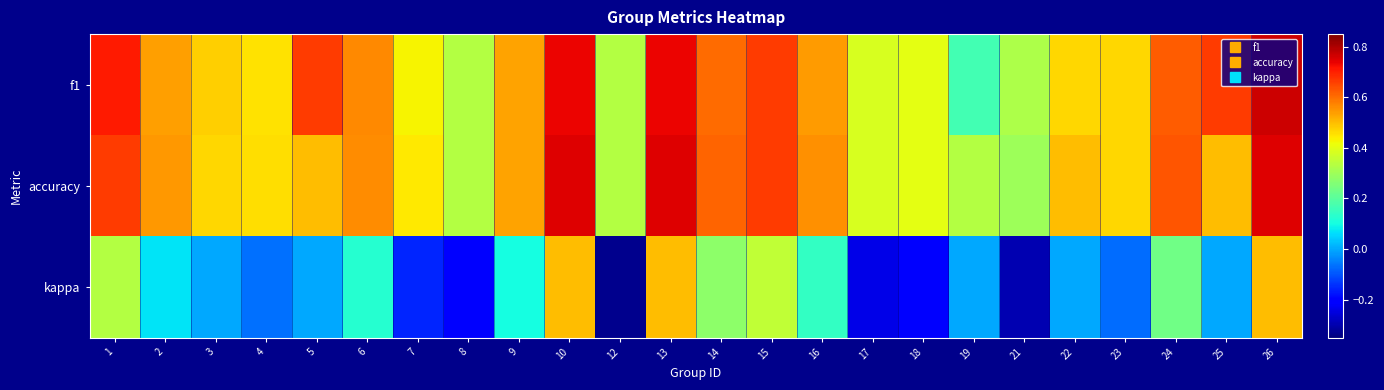

Reading left to right, what are all the values shown in this chart?

f1: 1=0.7	2=0.5	3=0.5	4=0.5	5=0.7	6=0.6	7=0.4	8=0.3	9=0.5	10=0.7	12=0.3	13=0.7	14=0.6	15=0.7	16=0.5	17=0.4	18=0.4	19=0.2	21=0.3	22=0.5	23=0.5	24=0.6	25=0.7	26=0.8
accuracy: 1=0.7	2=0.5	3=0.5	4=0.5	5=0.5	6=0.6	7=0.4	8=0.3	9=0.5	10=0.8	12=0.3	13=0.8	14=0.6	15=0.7	16=0.6	17=0.4	18=0.4	19=0.3	21=0.3	22=0.5	23=0.5	24=0.6	25=0.5	26=0.8
kappa: 1=0.3	2=0.1	3=0.0	4=-0.1	5=0.0	6=0.1	7=-0.2	8=-0.2	9=0.1	10=0.5	12=-0.3	13=0.5	14=0.3	15=0.4	16=0.1	17=-0.2	18=-0.2	19=0.0	21=-0.3	22=0.0	23=-0.1	24=0.2	25=0.0	26=0.5